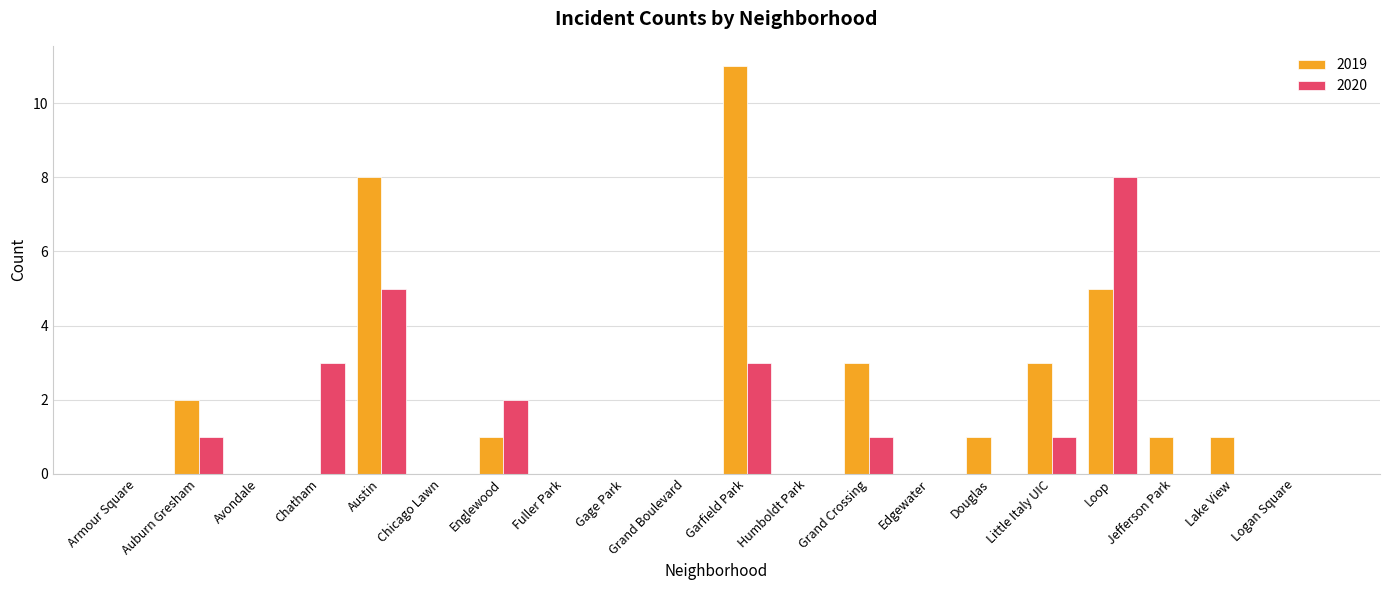

At which category is the sum across all series the highest?

Garfield Park